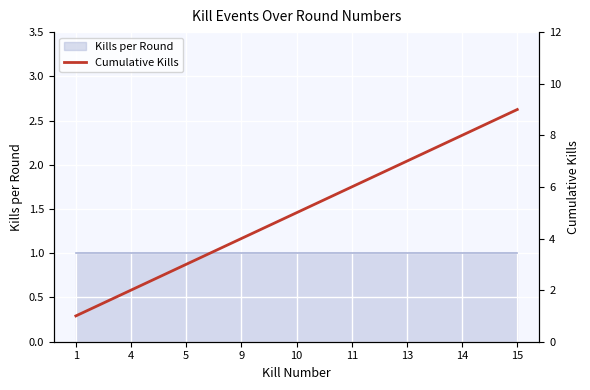

What is the sum of the values at 1 and 4?

3